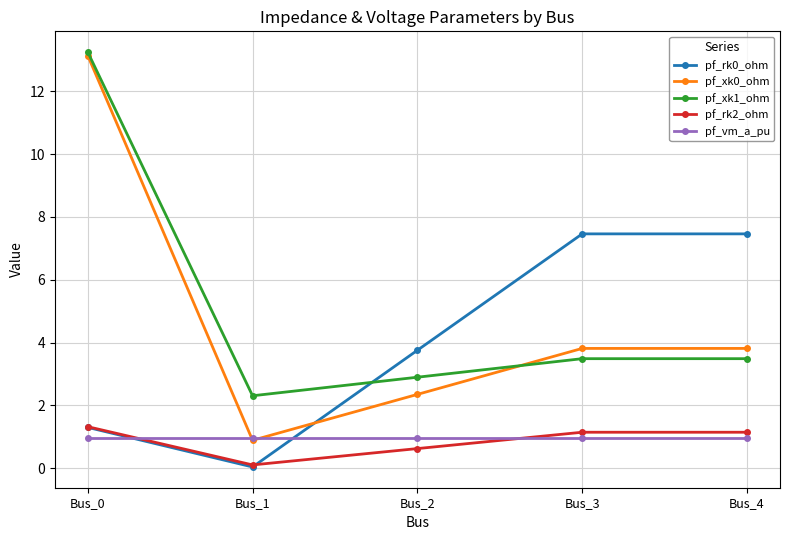

How many lines are shown in the chart?

5